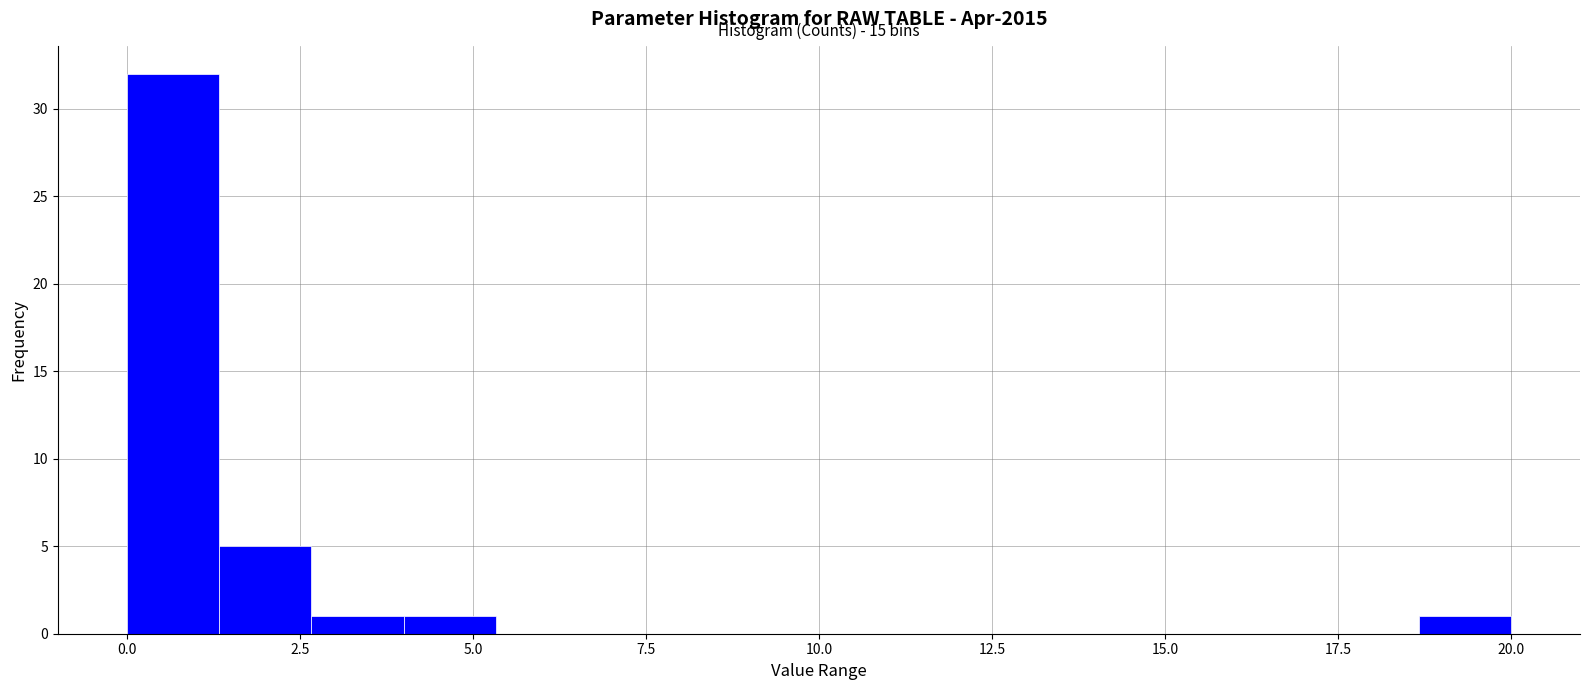

Around what value on the x-axis is the tallest bar? Give the approximate position of its centre, as read against the axis.

0.5